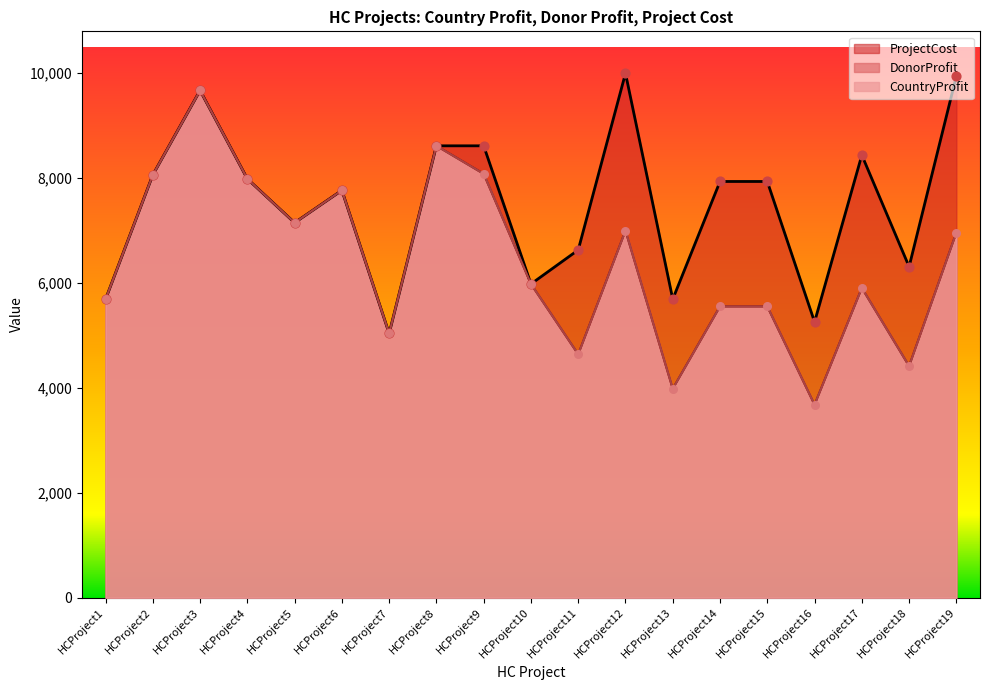

What are all the series names shown in the legend?

CountryProfit, DonorProfit, ProjectCost